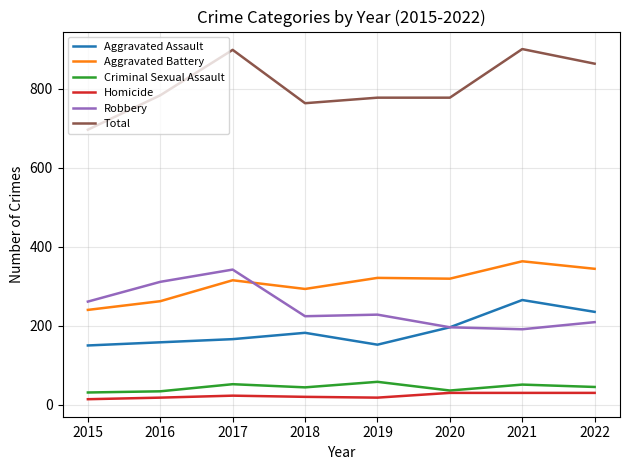

Is the value of Aggravated Battery at 2018 greater than the value of Criminal Sexual Assault at 2018?

Yes